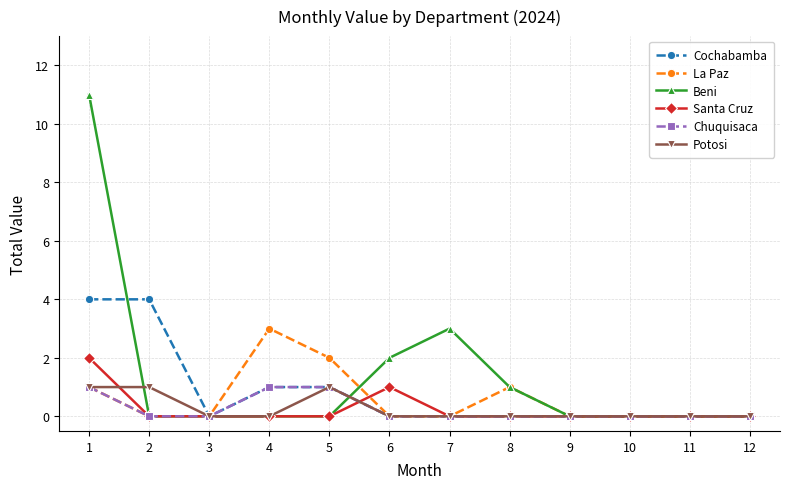

What is the greatest value displayed?

11